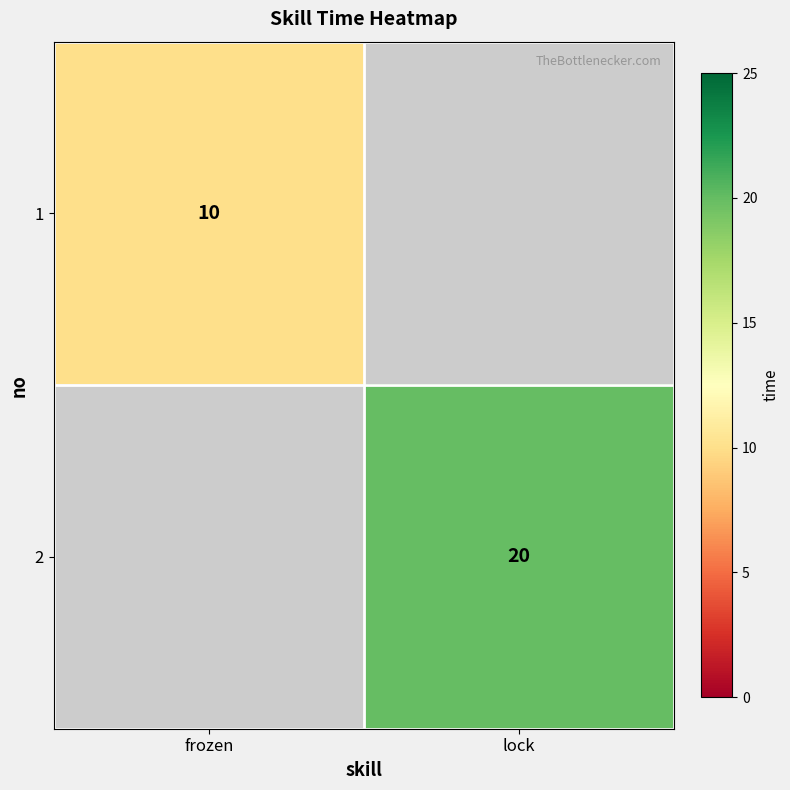

The value of 2 at lock is 34.9. True or false?

False